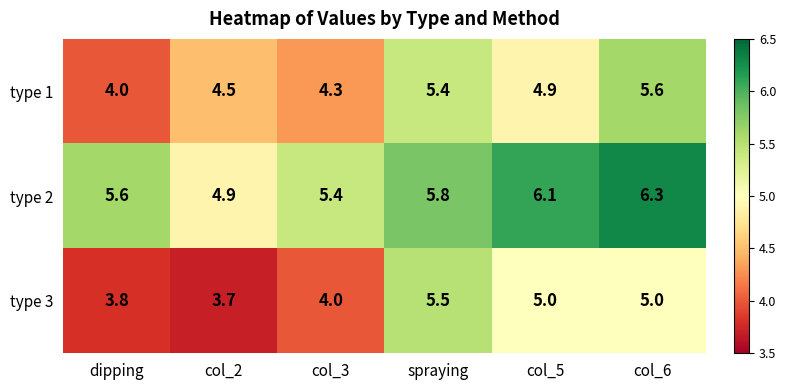

What is the sum of the type 1 values at col_3 and col_2?

8.8